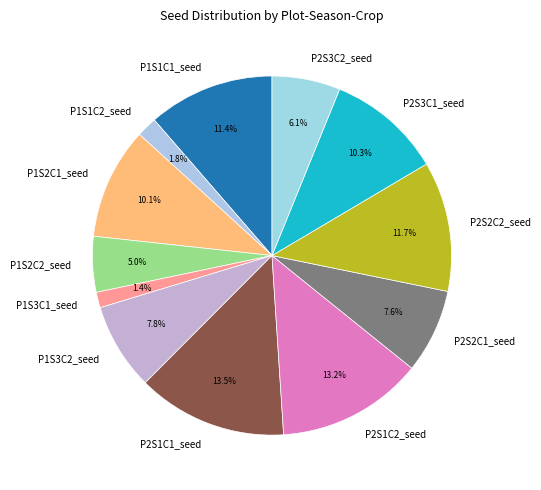

How many slices are in this pie chart?

12